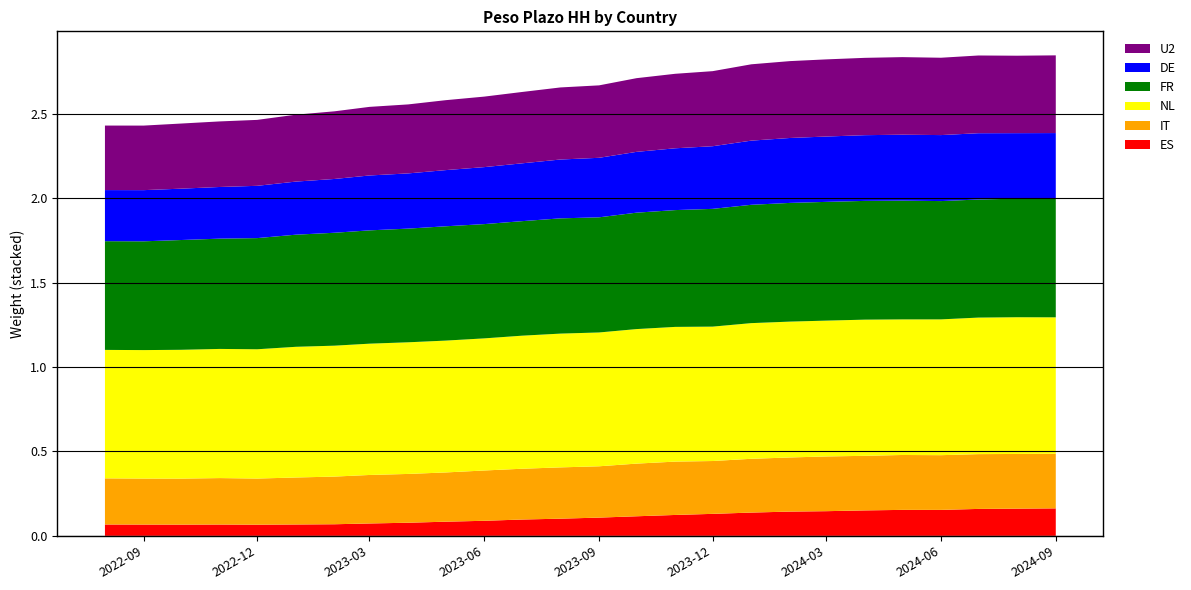

Reading left to right, transcribe all the data shown in this chart.

peso_plazo_hh_ES: 0.1	0.1	0.1	0.1	0.1	0.1	0.1	0.1	0.1	0.1	0.1	0.1	0.1	0.1	0.1	0.1	0.1	0.1	0.1	0.1	0.2	0.2	0.2	0.2	0.2	0.2
peso_plazo_hh_IT: 0.3	0.3	0.3	0.3	0.3	0.3	0.3	0.3	0.3	0.3	0.3	0.3	0.3	0.3	0.3	0.3	0.3	0.3	0.3	0.3	0.3	0.3	0.3	0.3	0.3	0.3
peso_plazo_hh_NL: 0.8	0.8	0.8	0.8	0.8	0.8	0.8	0.8	0.8	0.8	0.8	0.8	0.8	0.8	0.8	0.8	0.8	0.8	0.8	0.8	0.8	0.8	0.8	0.8	0.8	0.8
peso_plazo_hh_FR: 0.6	0.6	0.7	0.7	0.7	0.7	0.7	0.7	0.7	0.7	0.7	0.7	0.7	0.7	0.7	0.7	0.7	0.7	0.7	0.7	0.7	0.7	0.7	0.7	0.7	0.7
peso_plazo_hh_DE: 0.3	0.3	0.3	0.3	0.3	0.3	0.3	0.3	0.3	0.3	0.3	0.3	0.3	0.4	0.4	0.4	0.4	0.4	0.4	0.4	0.4	0.4	0.4	0.4	0.4	0.4
peso_plazo_hh_U2: 0.4	0.4	0.4	0.4	0.4	0.4	0.4	0.4	0.4	0.4	0.4	0.4	0.4	0.4	0.4	0.4	0.4	0.5	0.5	0.5	0.5	0.5	0.5	0.5	0.5	0.5